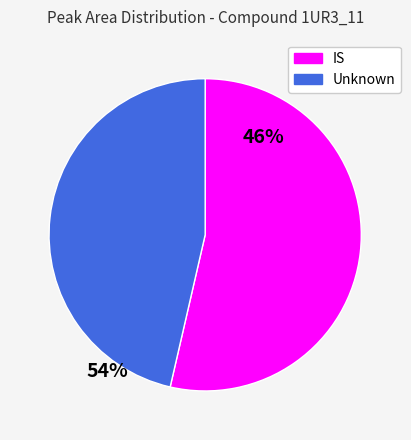

Rank the categories by value from lowest to highest.

Unknown, IS